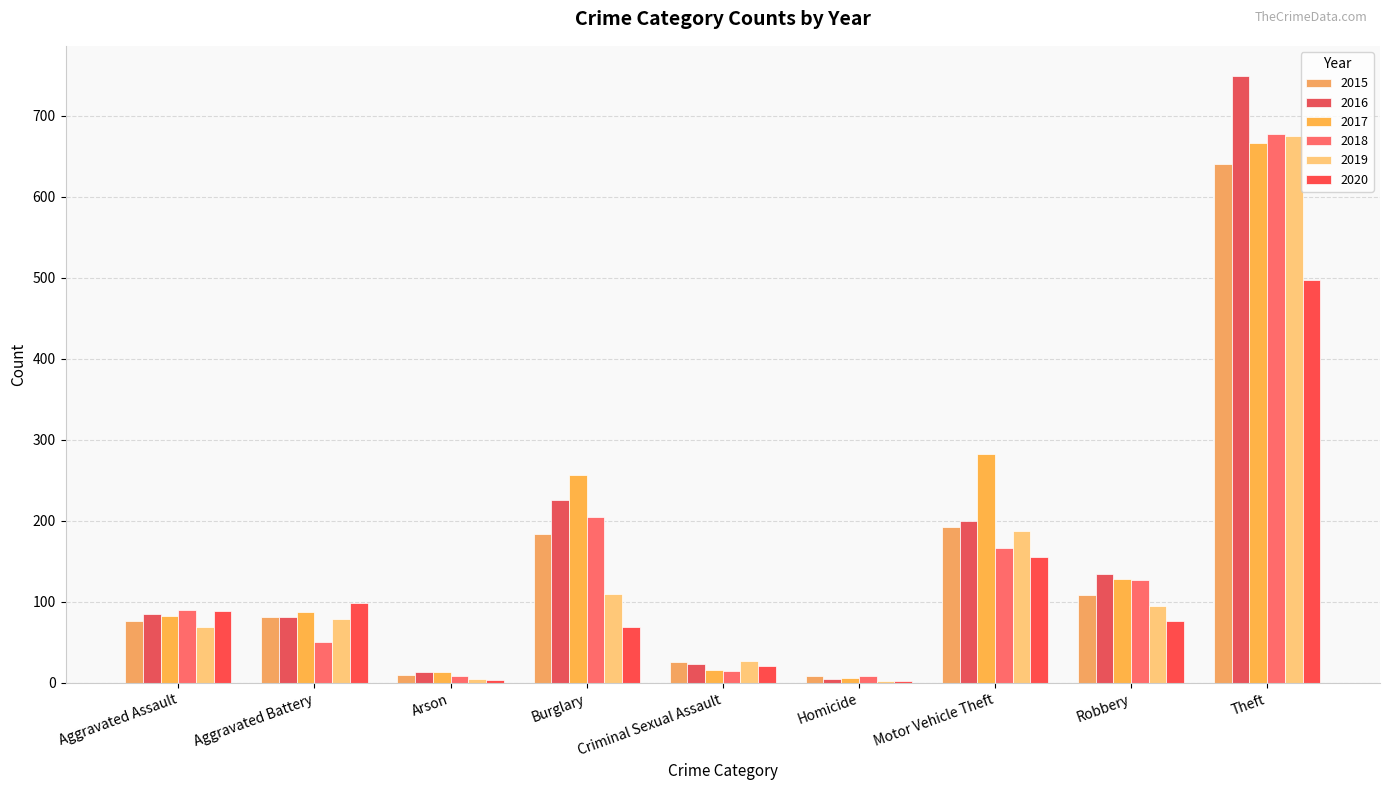

Which series has the largest total across all categories?

2017